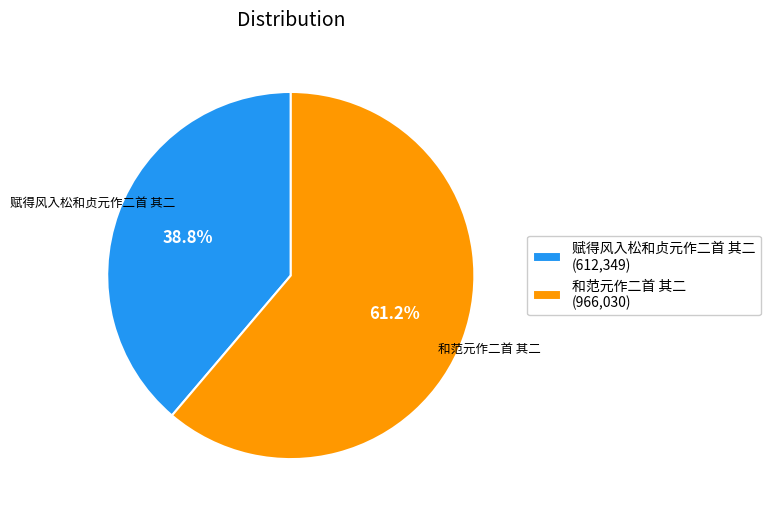

True or false: 赋得风入松和贞元作二首 其二 accounts for 50% of the total.

False